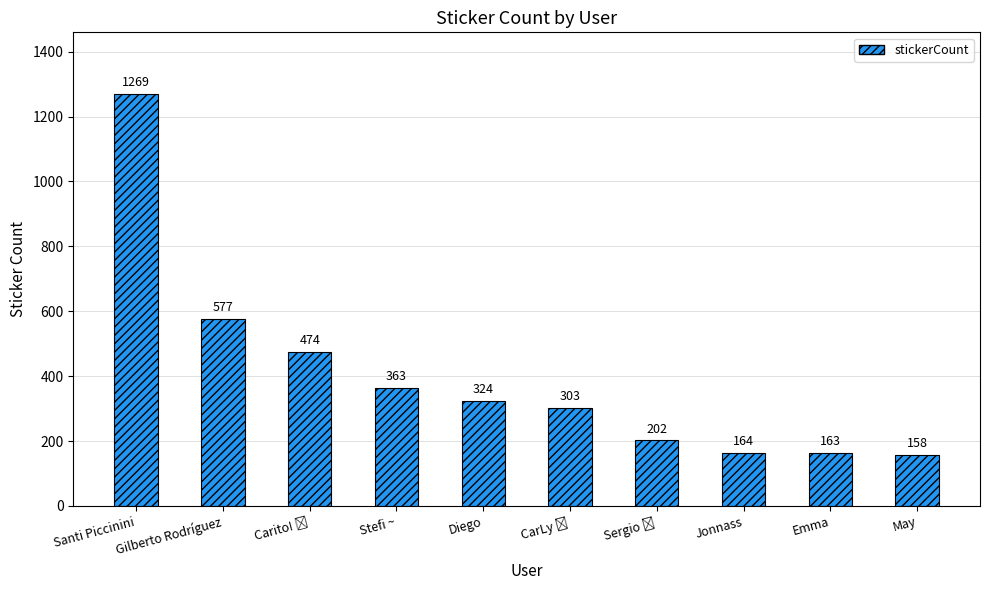

The value at May is 78. True or false?

False